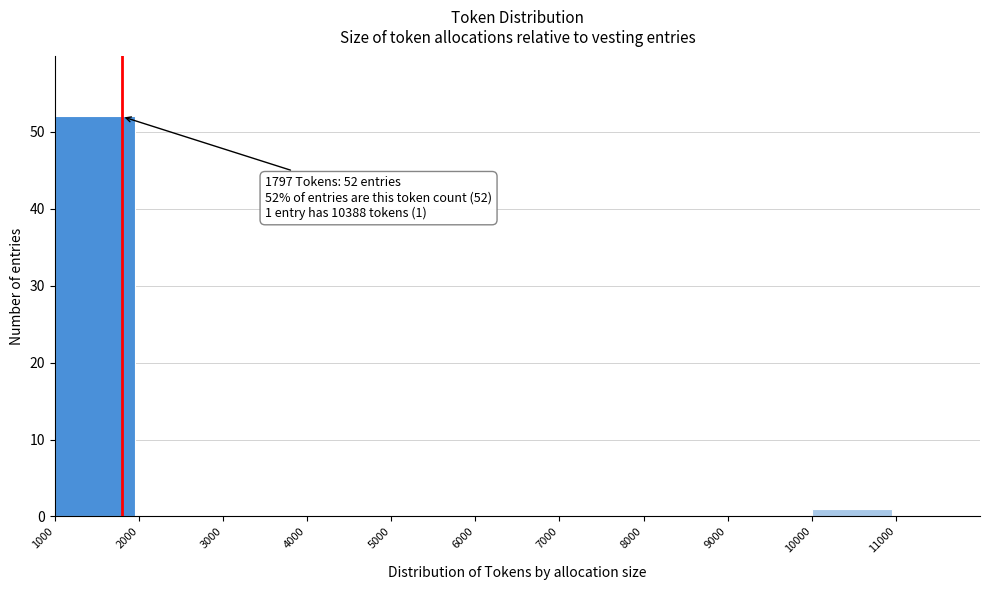

Which range on the x-axis has the tallest bar?

1000 to 2000